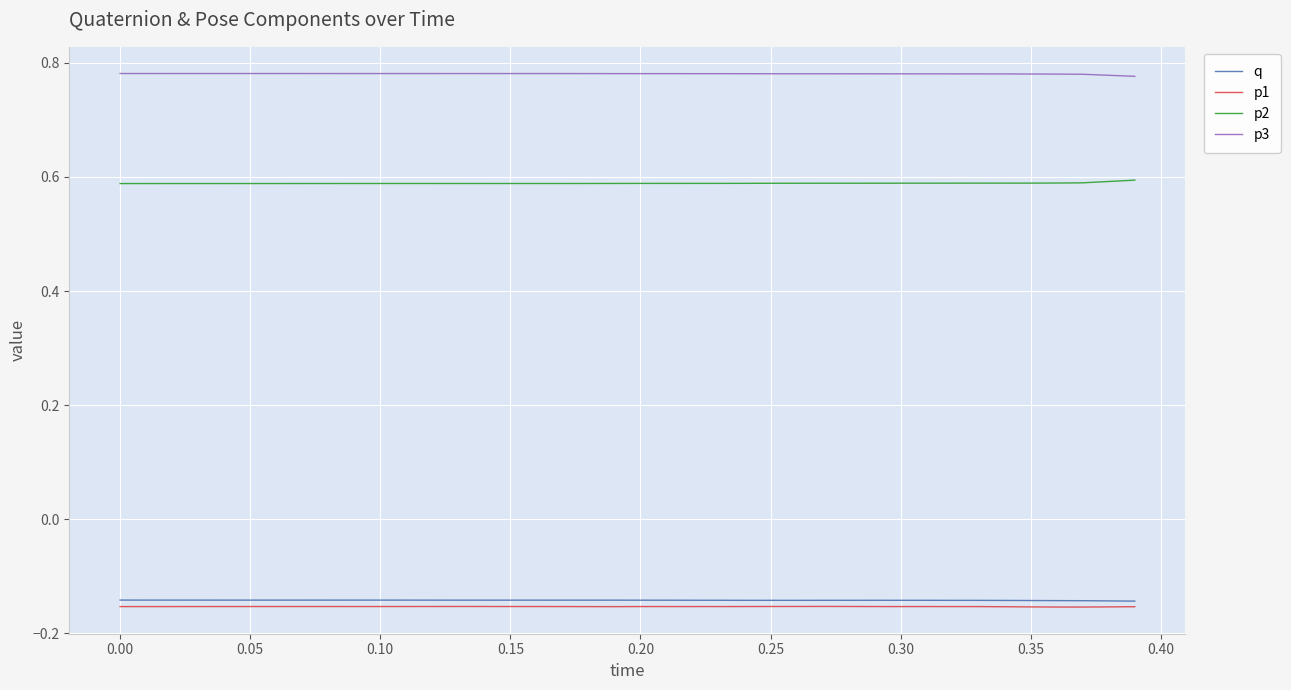

Which series has the largest total across all categories?

p3